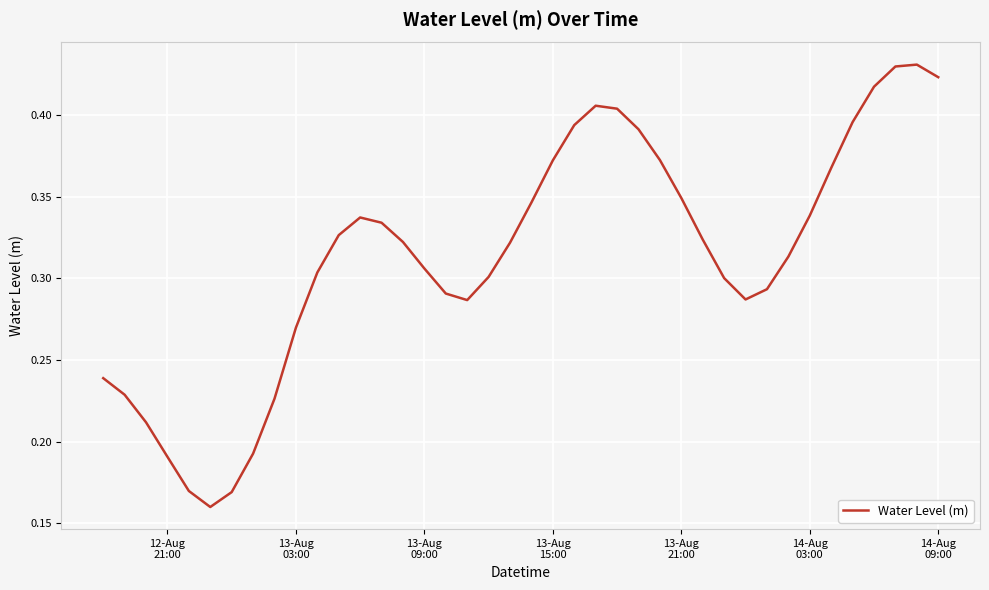

How many lines are shown in the chart?

1